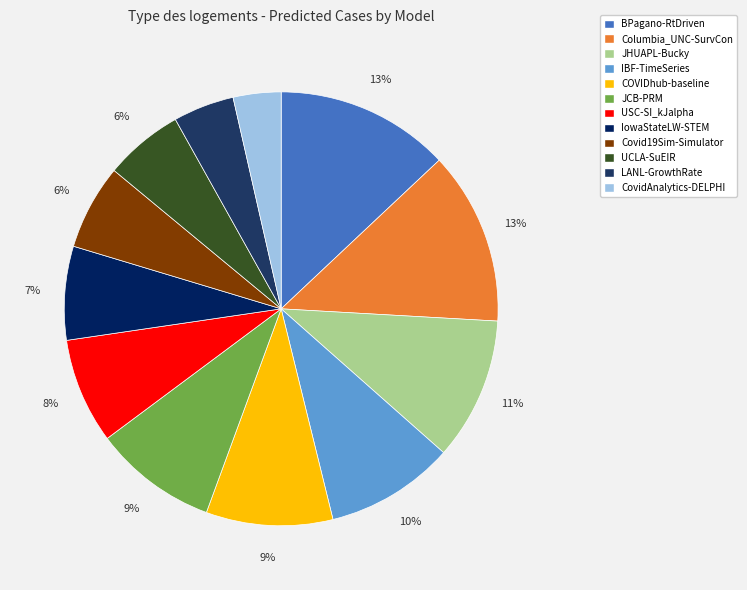

How many slices are in this pie chart?

12